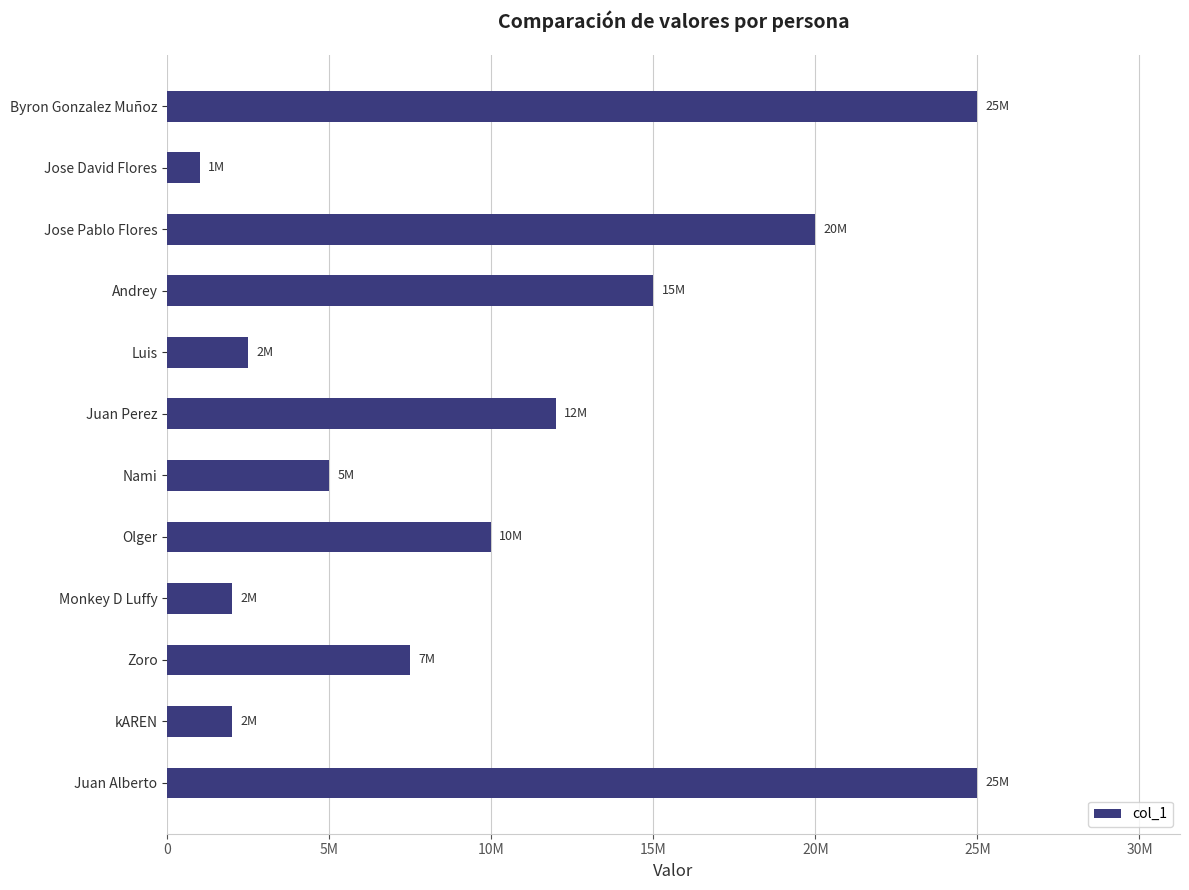

Are the bars horizontal?

Yes